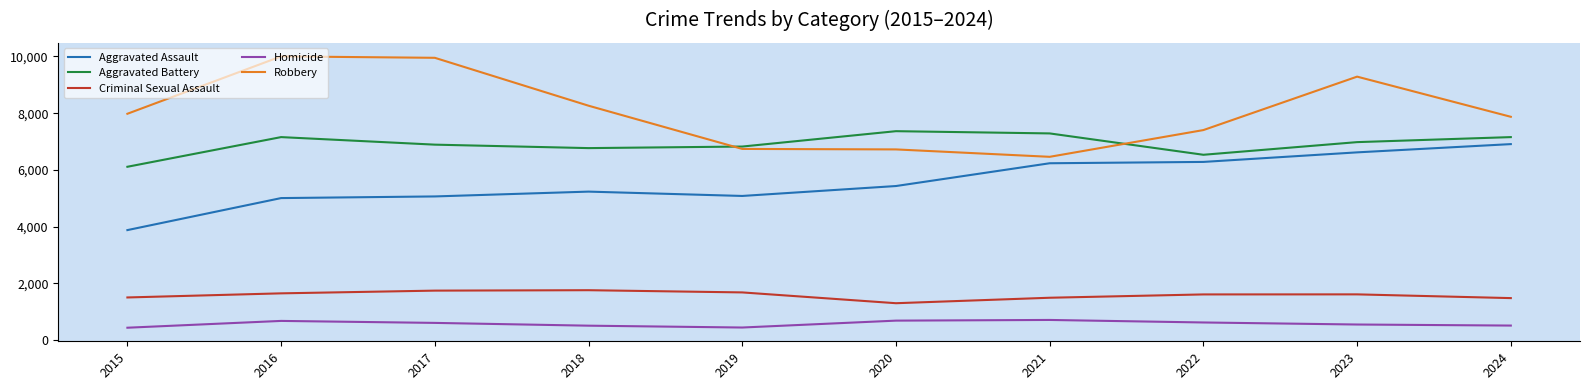

Which series has the largest total across all categories?

Robbery